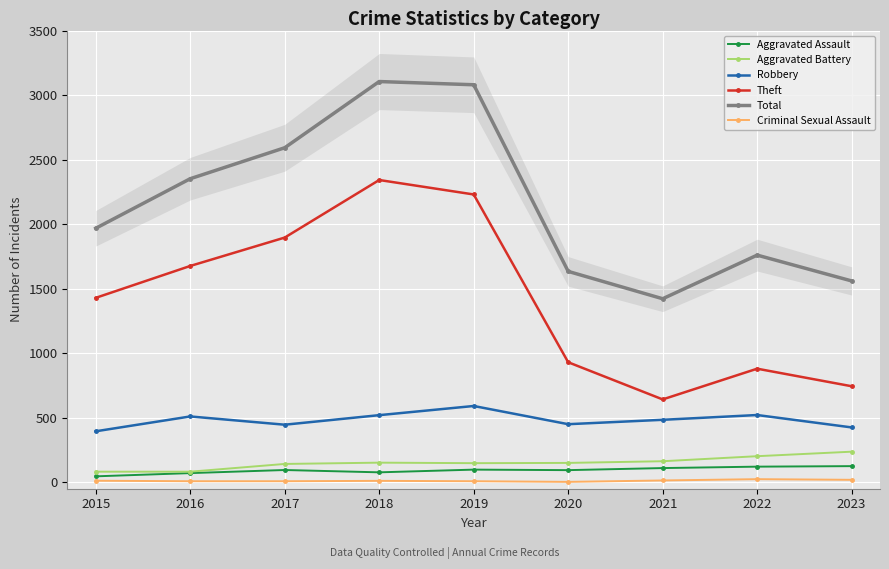

What is the sum of the Total values at 2017 and 2022?

4352